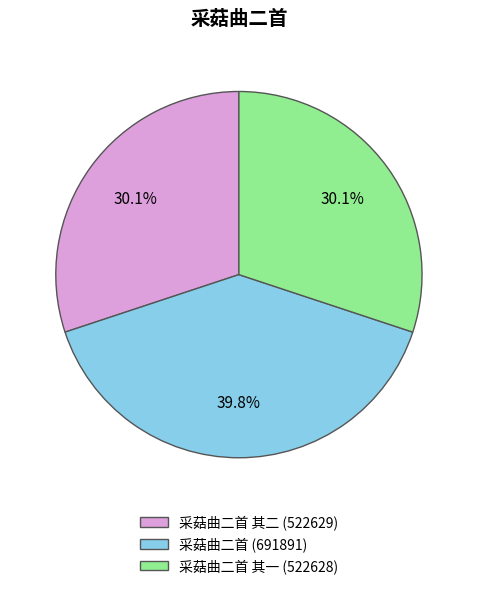

Does any single category account for the majority?

No